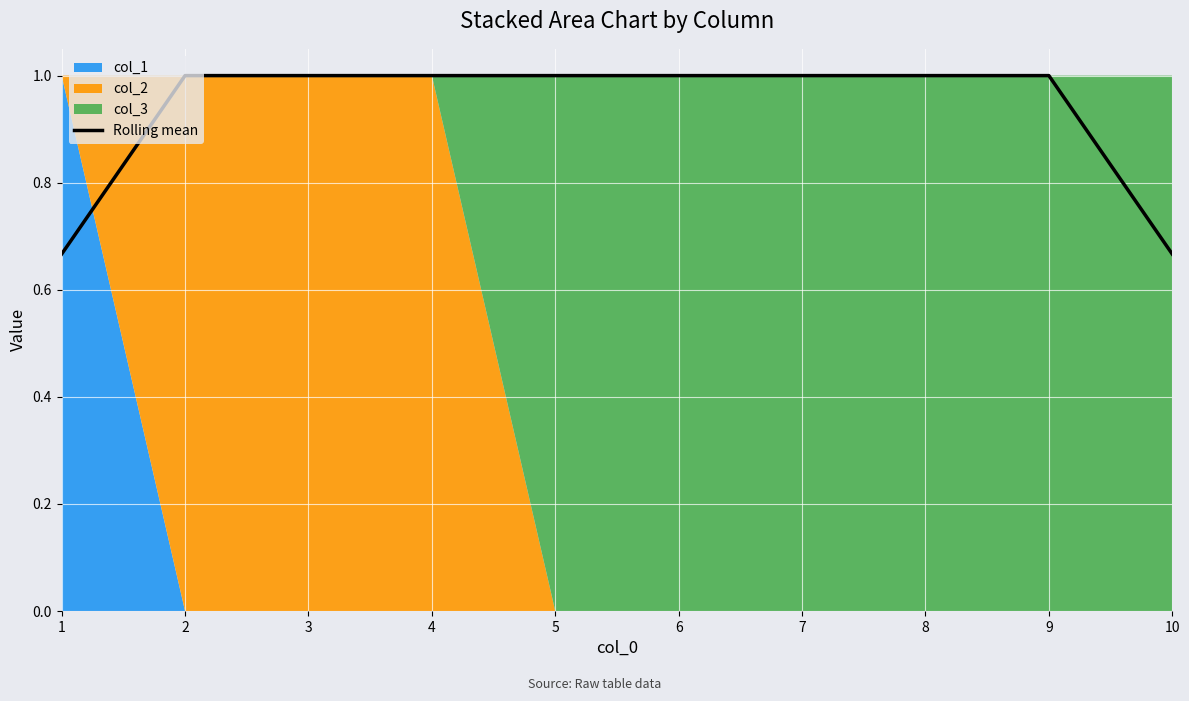

What value does the data have at 3?

1.0